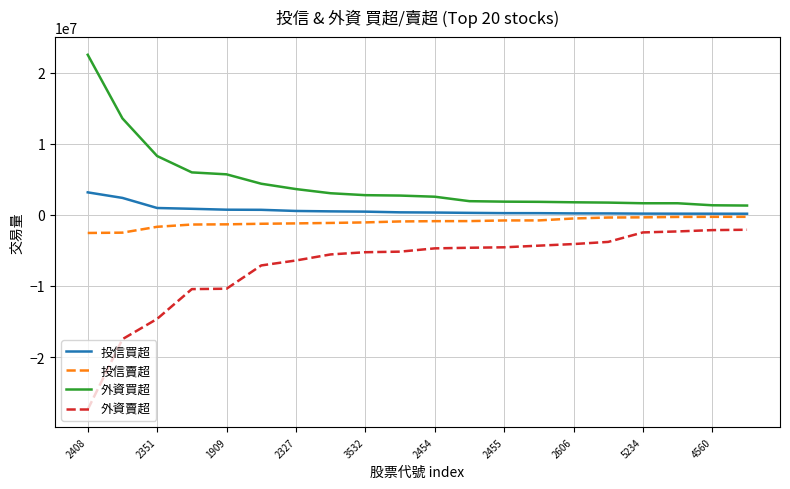

True or false: 外資賣超 and 外資買超 intersect in this chart.

False